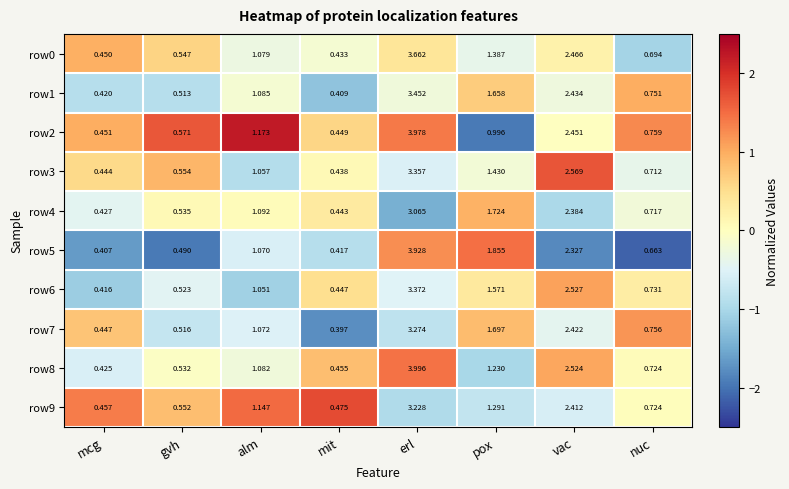

How many data points does each series have?

8